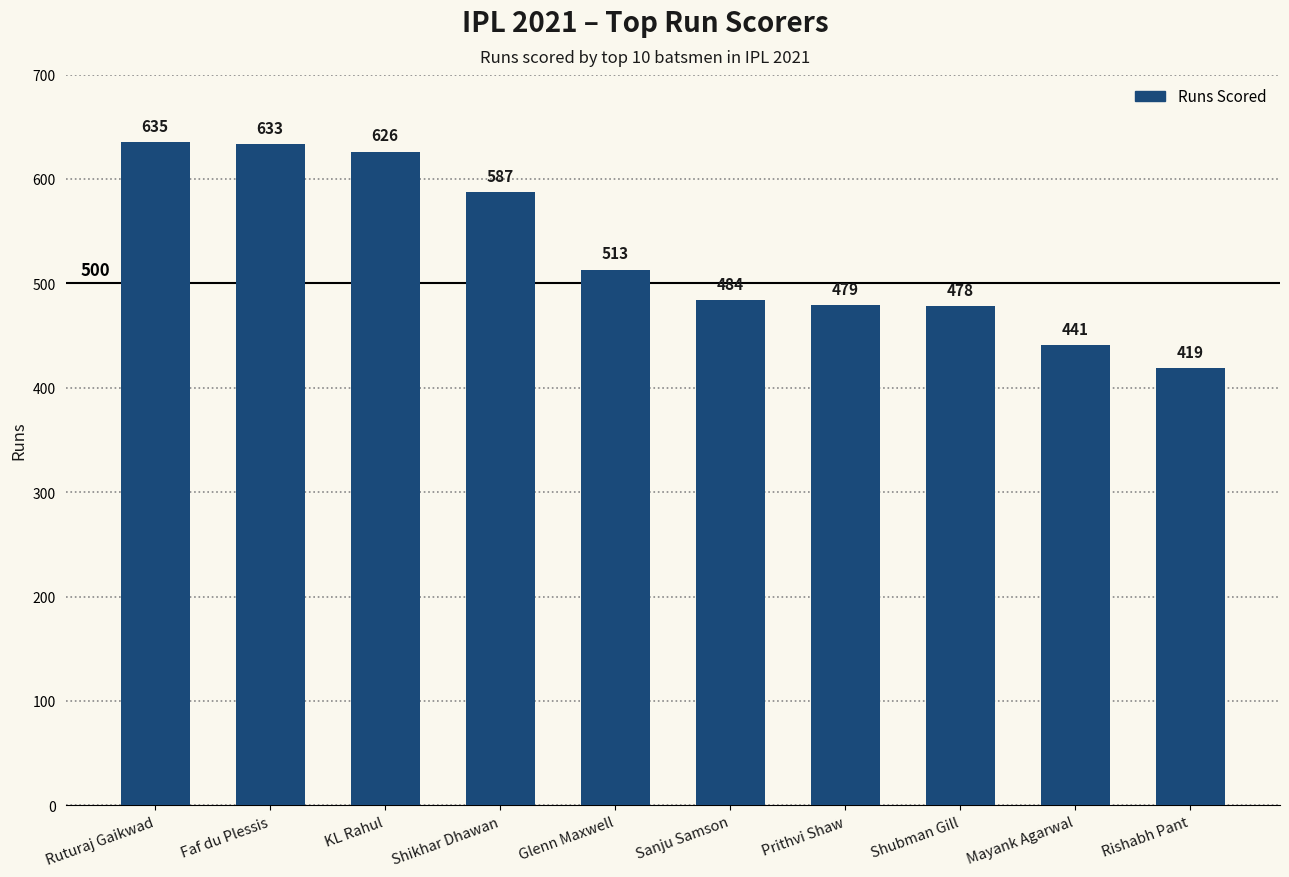

What position from the right is Faf du Plessis?

9